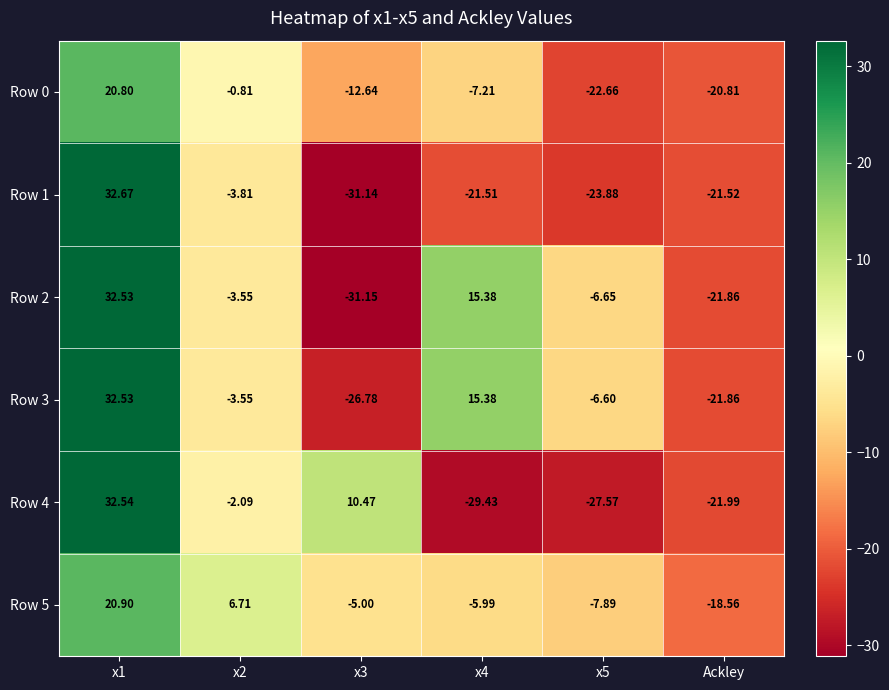

Is the value of Row 2 at x2 greater than the value of Row 1 at x1?

No